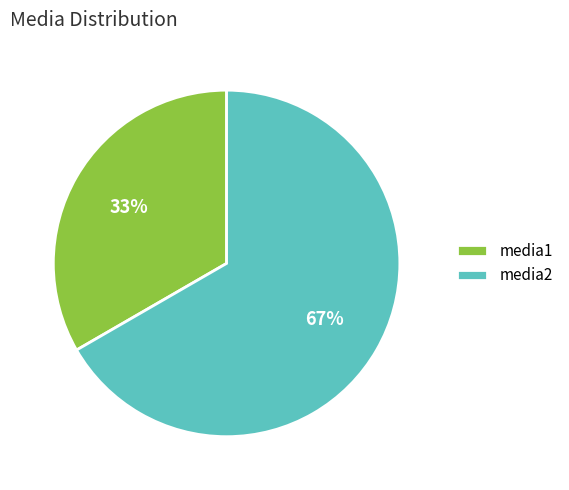

Is it true that media1 is 24% of the pie?

False